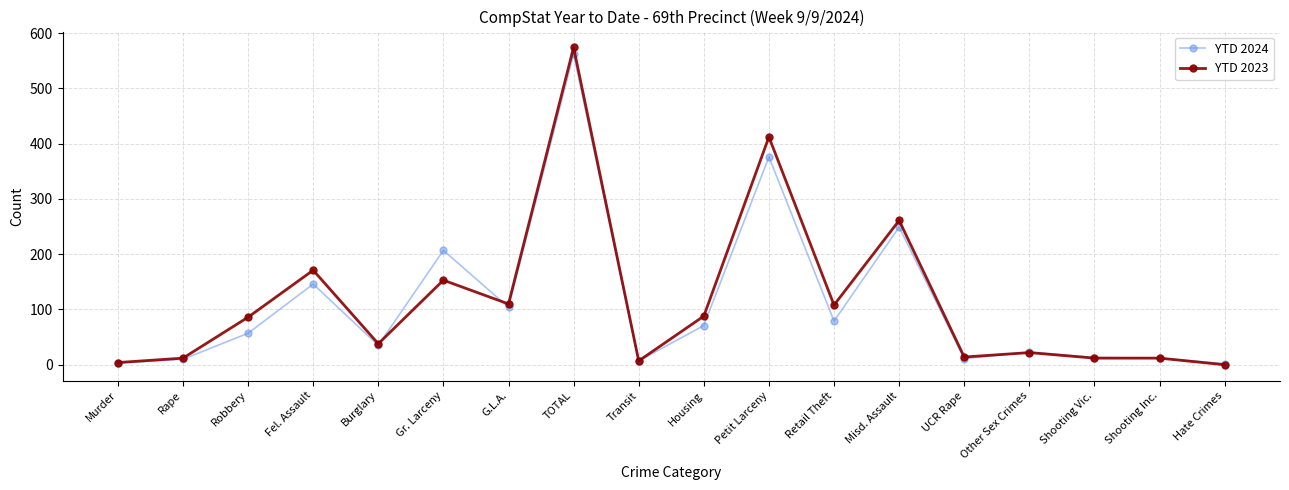

Read the YTD 2023 value at Retail Theft, to the nearest 50.

100